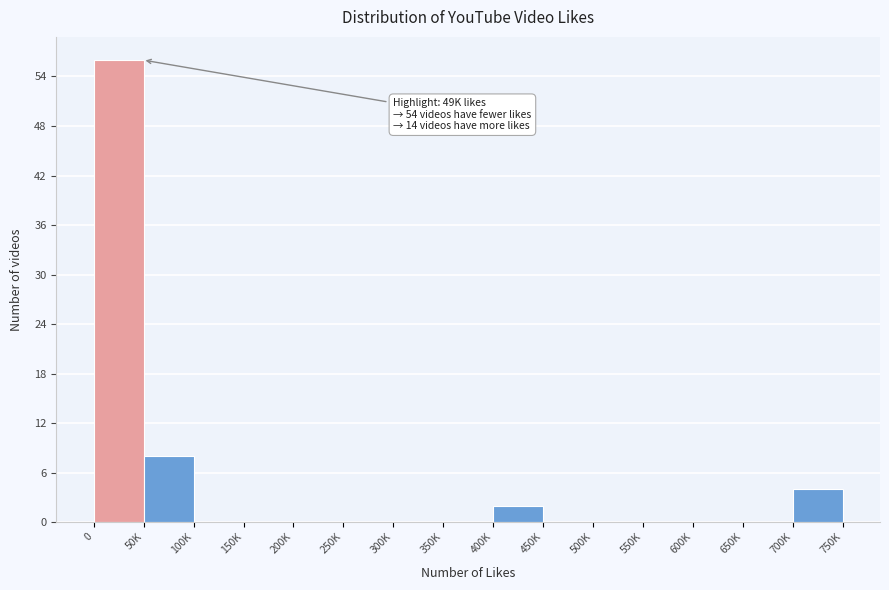

Reading left to right, list all the values displayed in this chart.

0=56	50K=8	100K=0	150K=0	200K=0	250K=0	300K=0	350K=0	400K=2	450K=0	500K=0	550K=0	600K=0	650K=0	700K=4